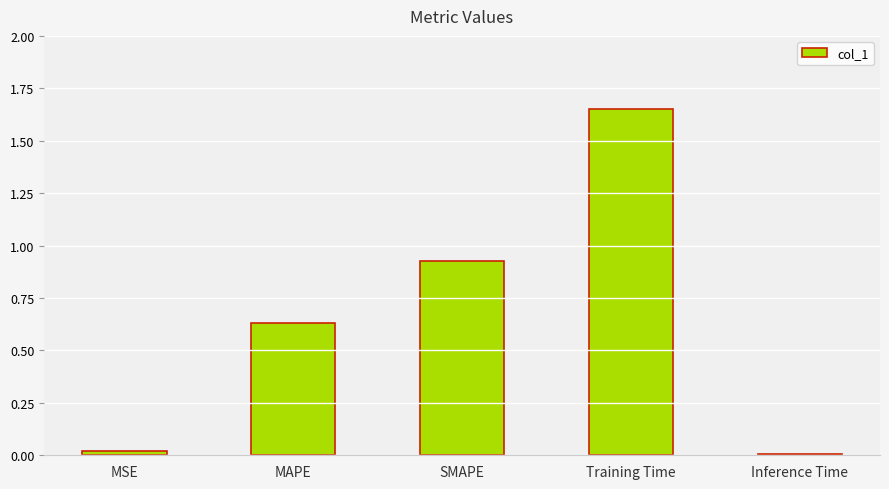

Which has a higher value, MAPE or Inference Time?

MAPE